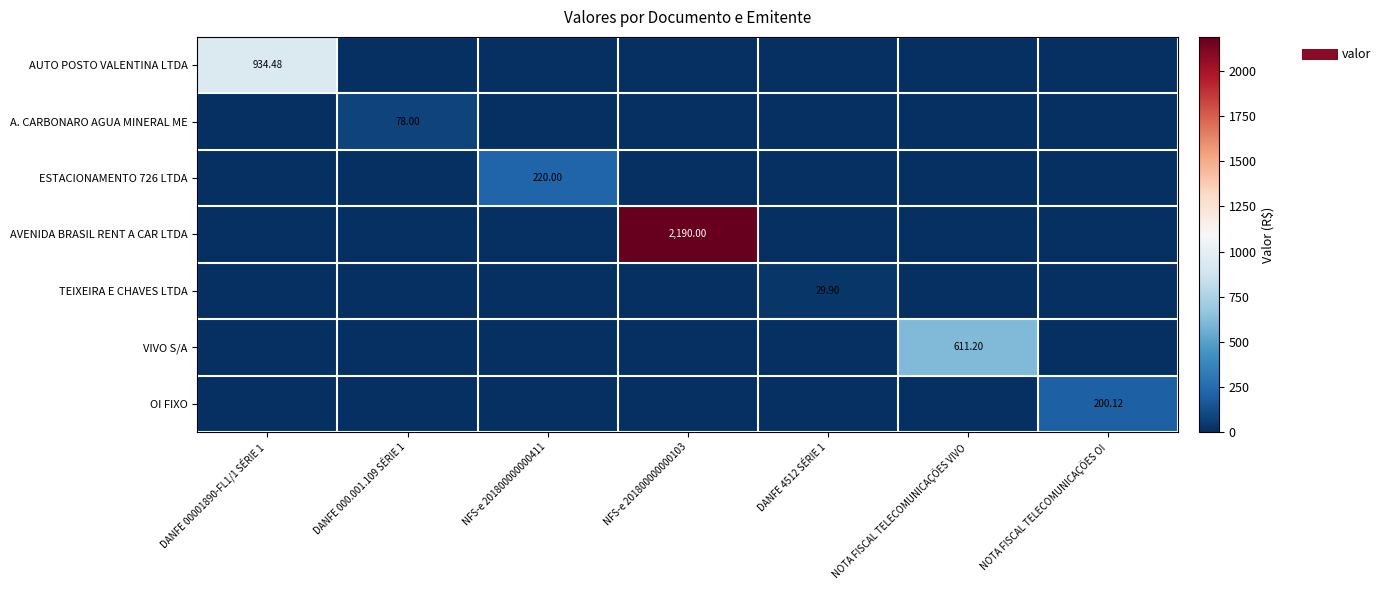

At which category does the chart reach its minimum across all series?

DANFE 000.001.109 SÉRIE 1